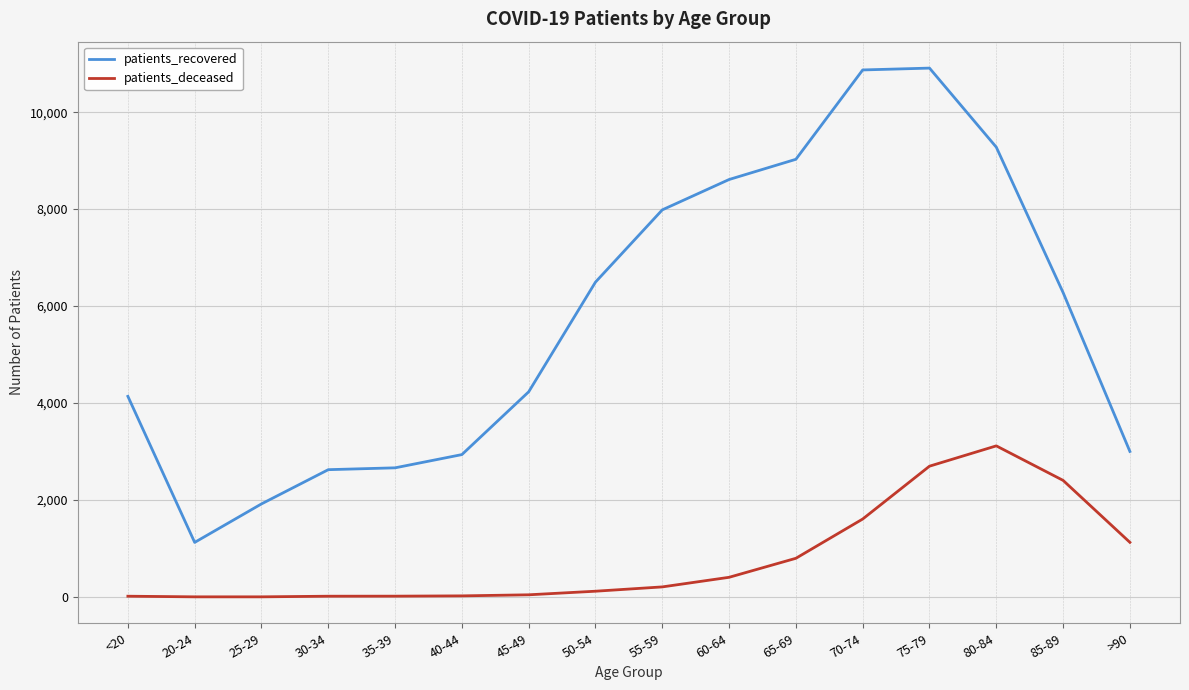

At which category is the sum across all series the highest?

75-79